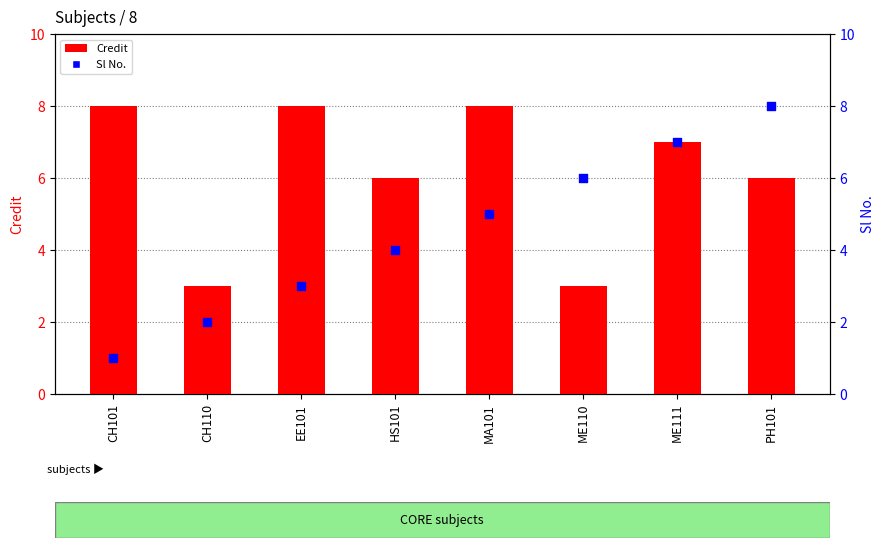

Is the value of Credit at ME111 greater than the value of Sl No. at HS101?

Yes